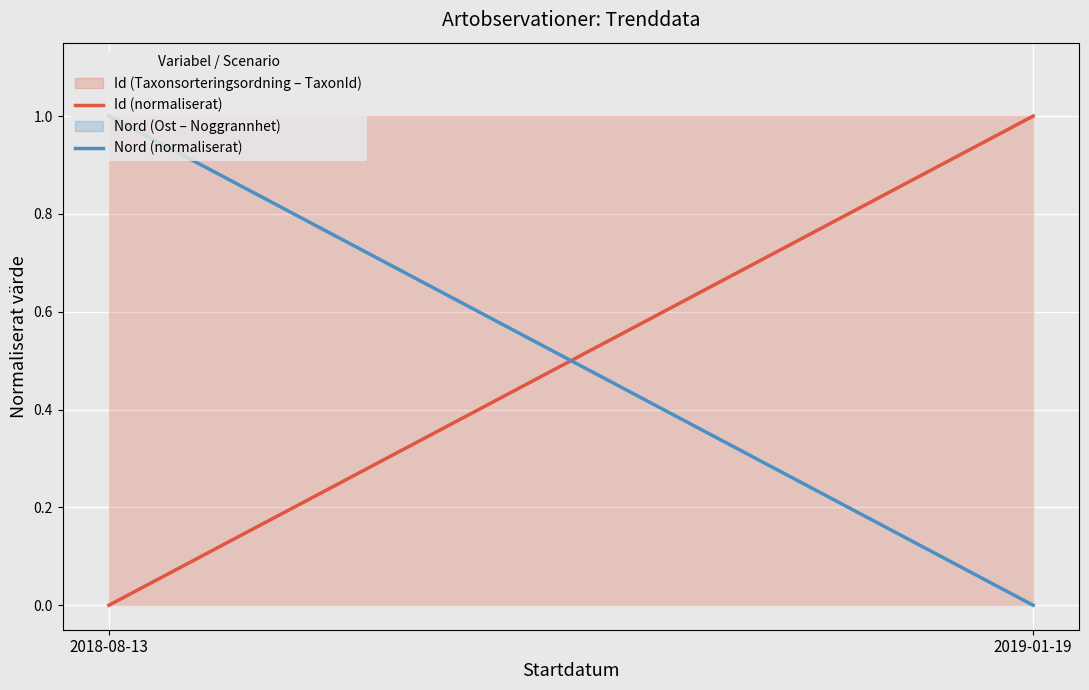

Is it true that Nord (normaliserat) equals 2 at 2018-08-13?

False